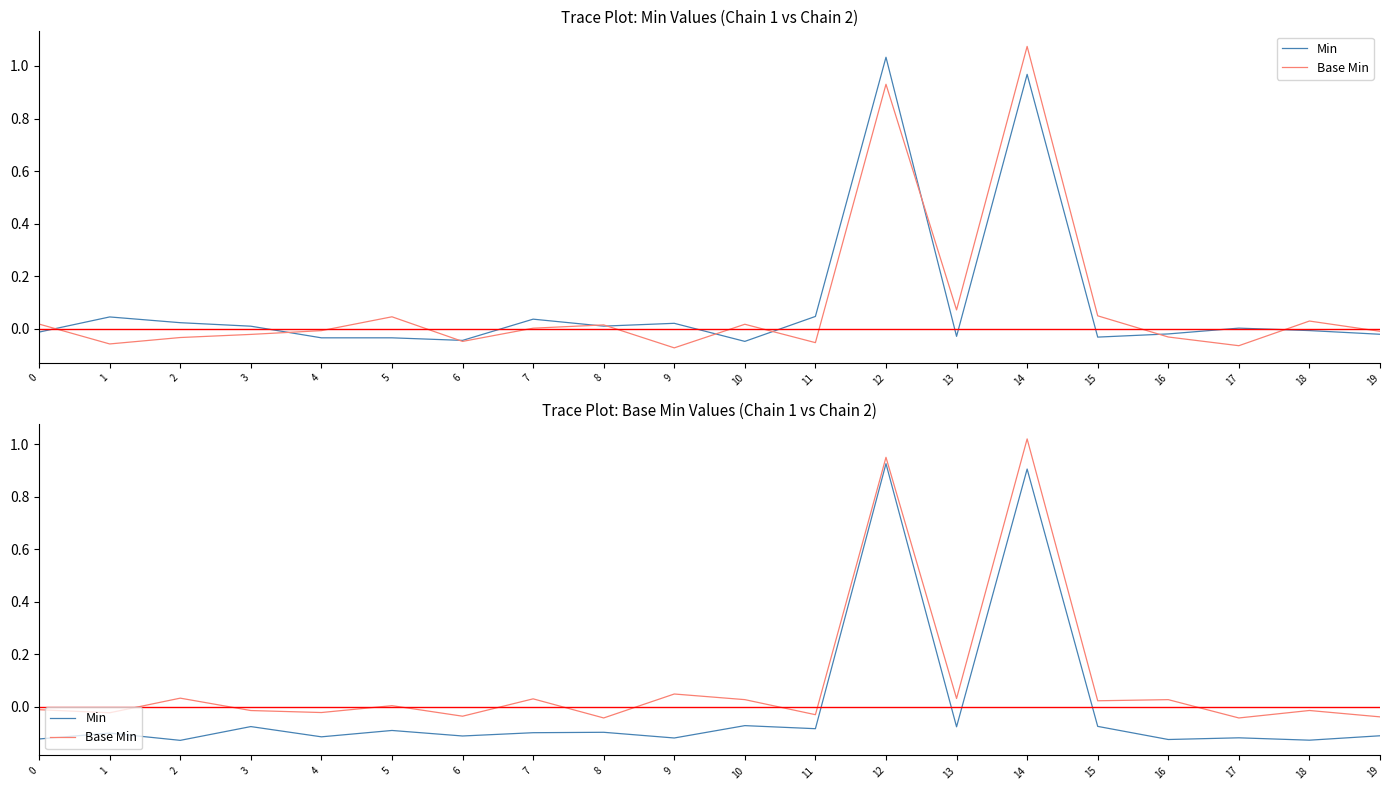

The value of Min at 0 is -0.1. True or false?

False